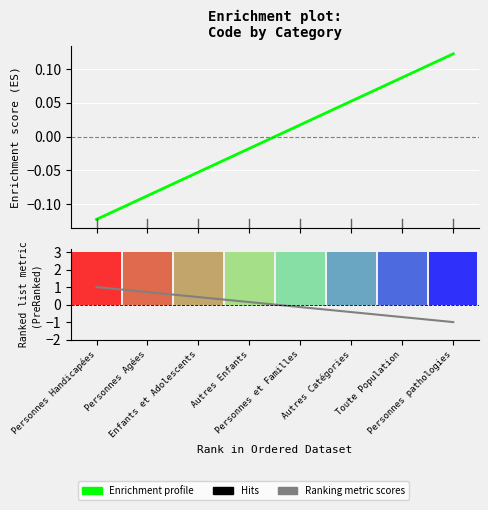

Rank the series at Personnes Agées from highest to lowest value.

Ranking metric scores, Enrichment profile